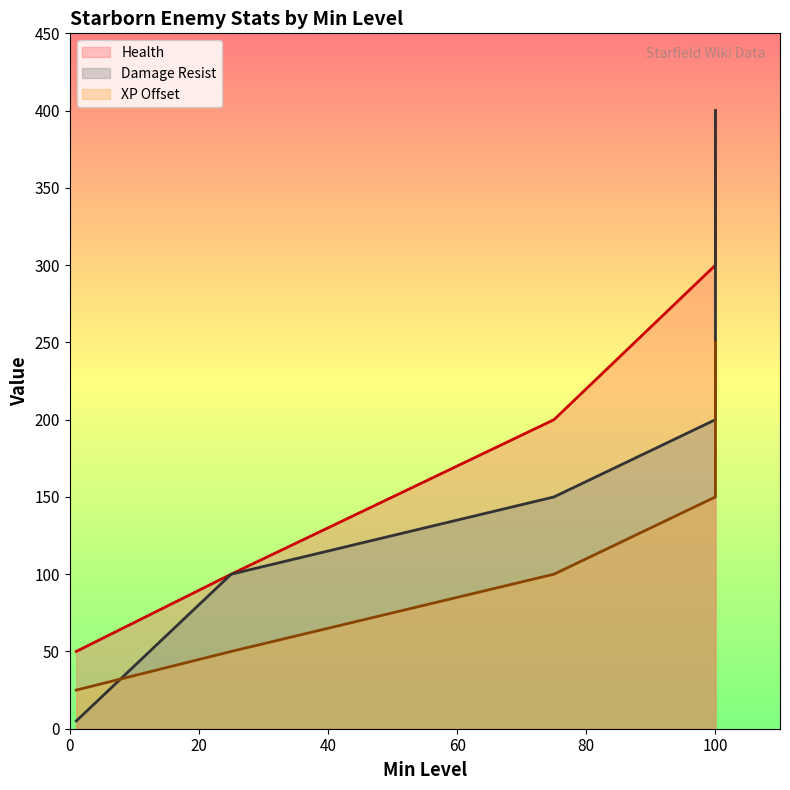

What are all the series names shown in the legend?

Health, Damage Resist, XP Offset